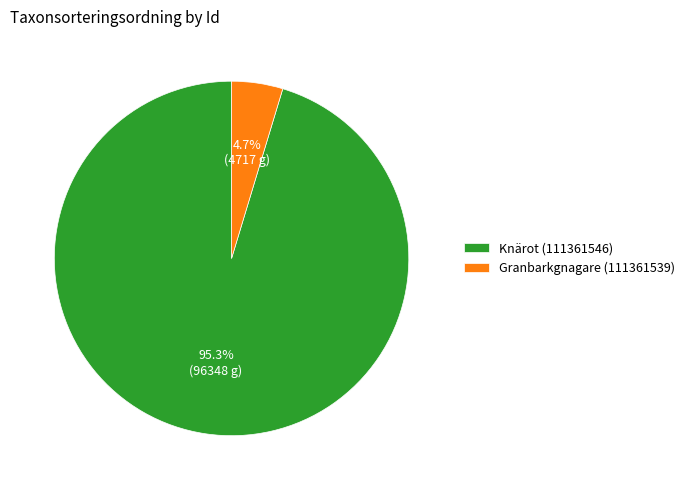

Is Granbarkgnagare (111361539) the majority of the pie?

No